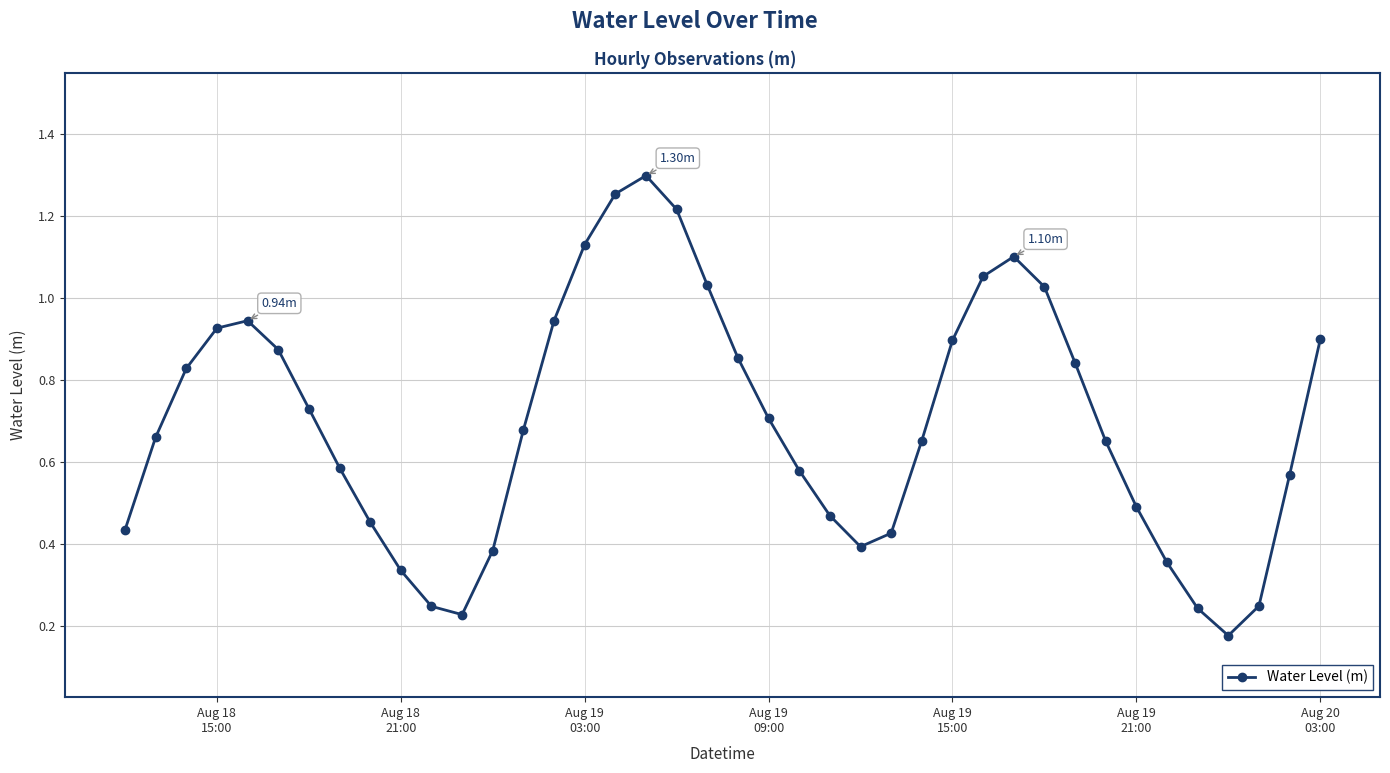

What is the sum of all values?

27.8